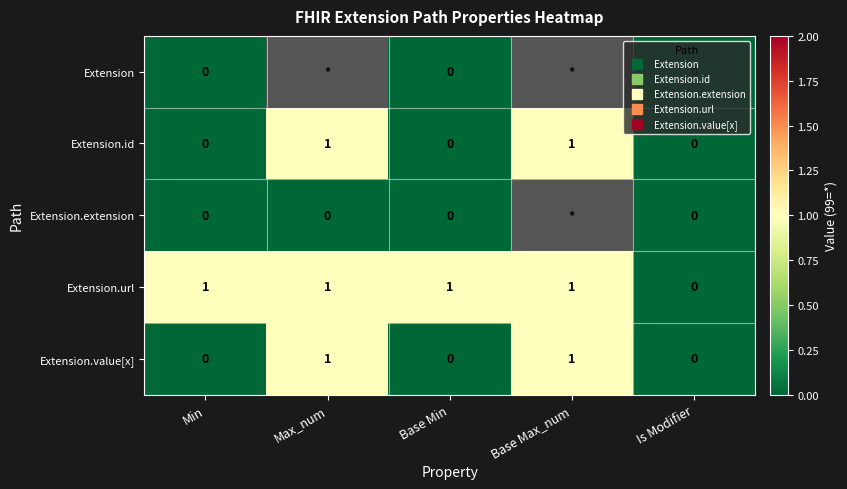

Count the number of data series in this chart.

5